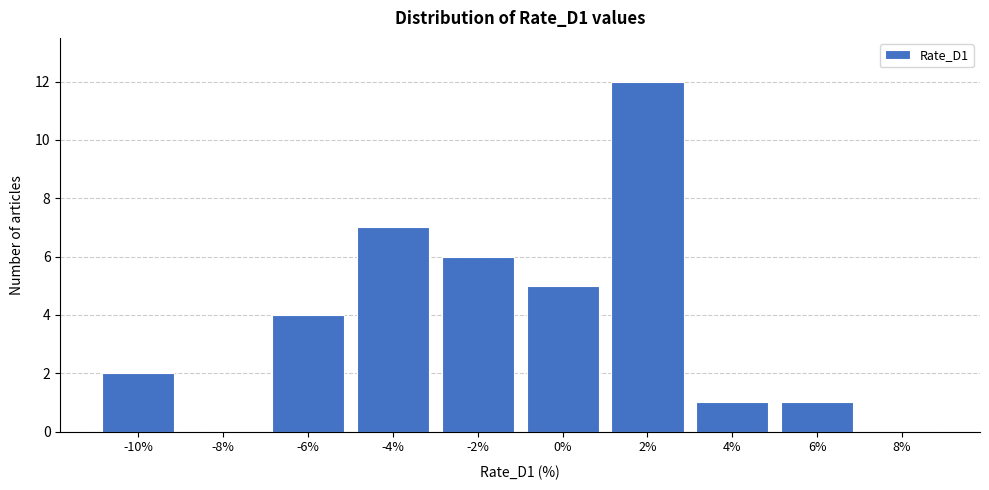

Reading left to right, transcribe all the data shown in this chart.

-10%=2	-8%=0	-6%=4	-4%=7	-2%=6	0%=5	2%=12	4%=1	6%=1	8%=0